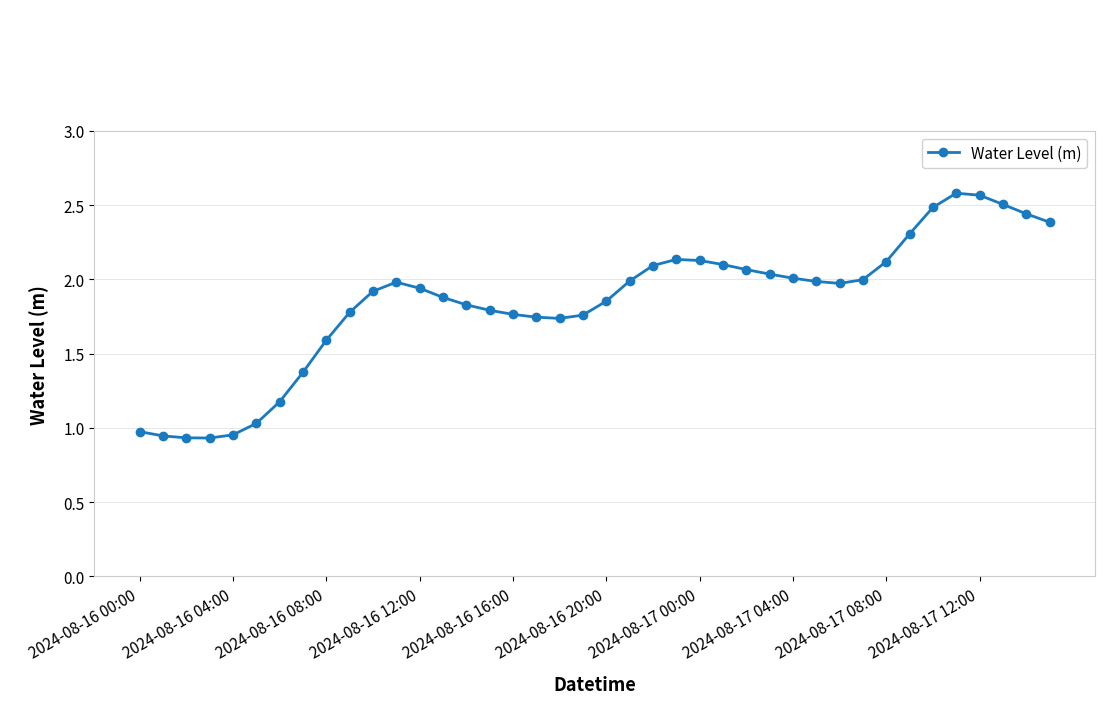

True or false: the data has more than 1 interior local peaks.

True